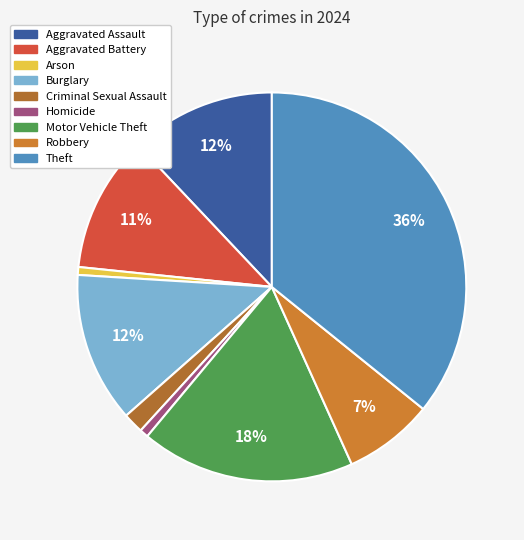

To the nearest percent, what is the combined percentage of Burglary and Criminal Sexual Assault?

14%